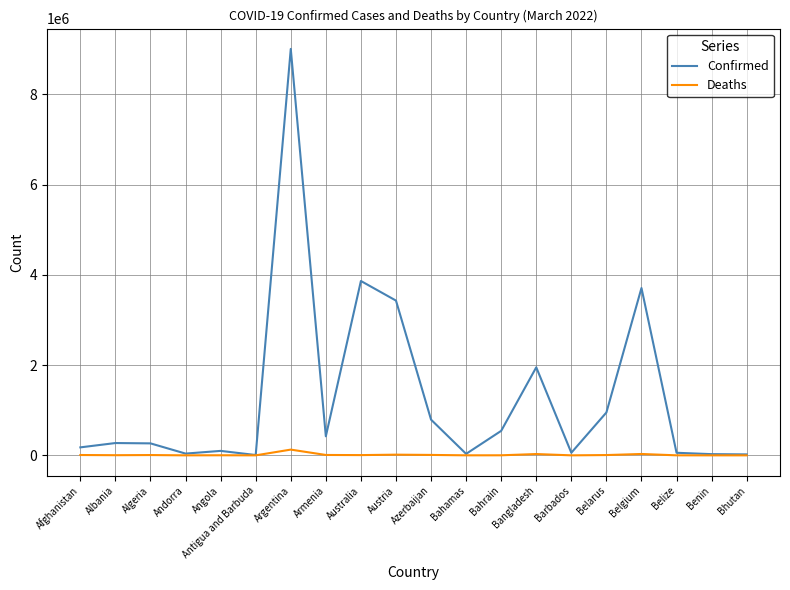

Is it true that Confirmed equals 272961 at Albania?

True